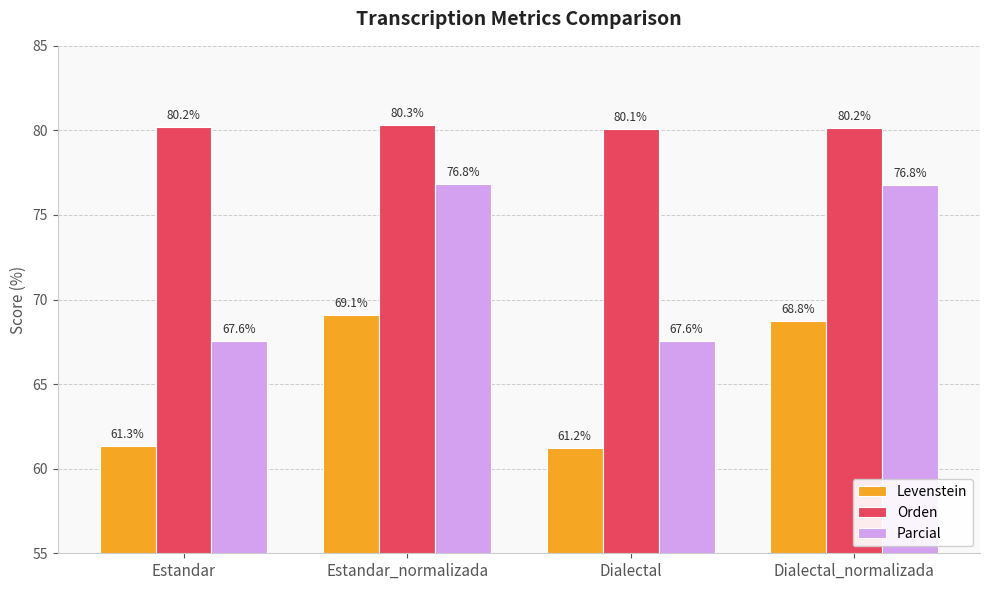

What is the difference between the Levenstein values at Dialectal_normalizada and Estandar?

7.4